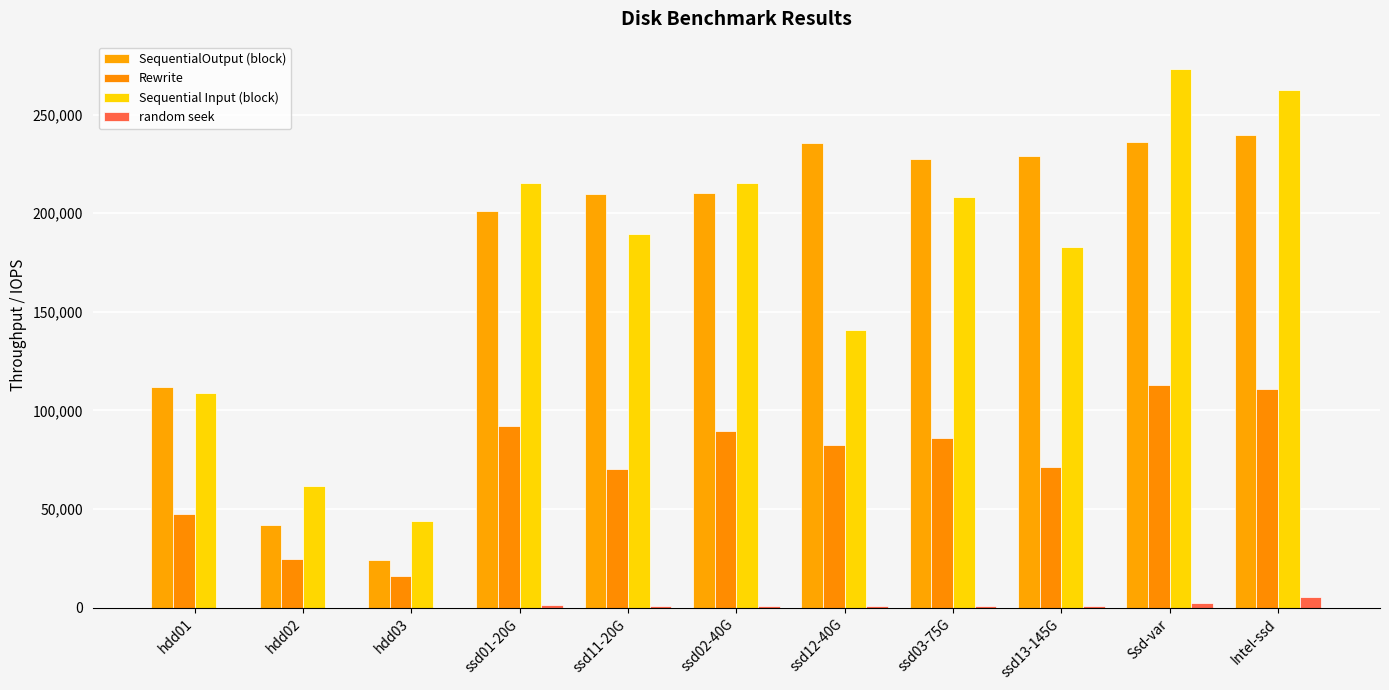

What is the difference between the SequentialOutput (block) values at Ssd-var and ssd02-40G?

25567